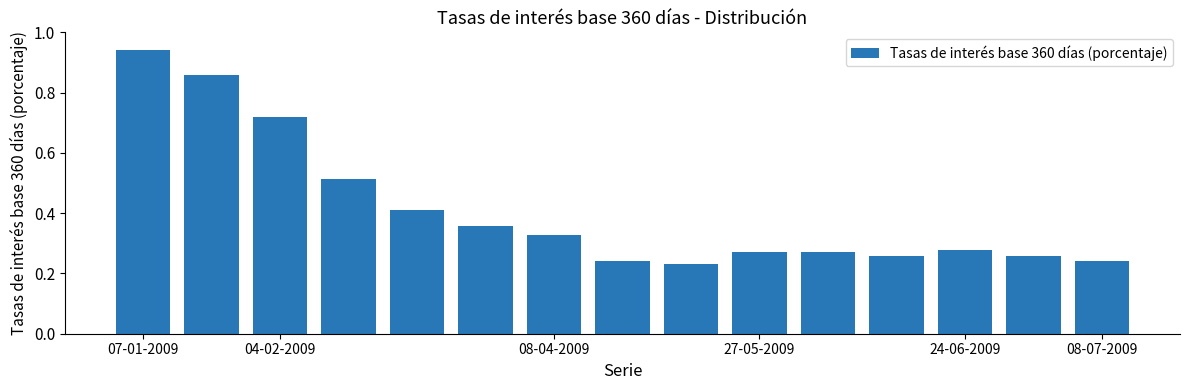

What is the difference between the second highest and second lowest values?

0.6